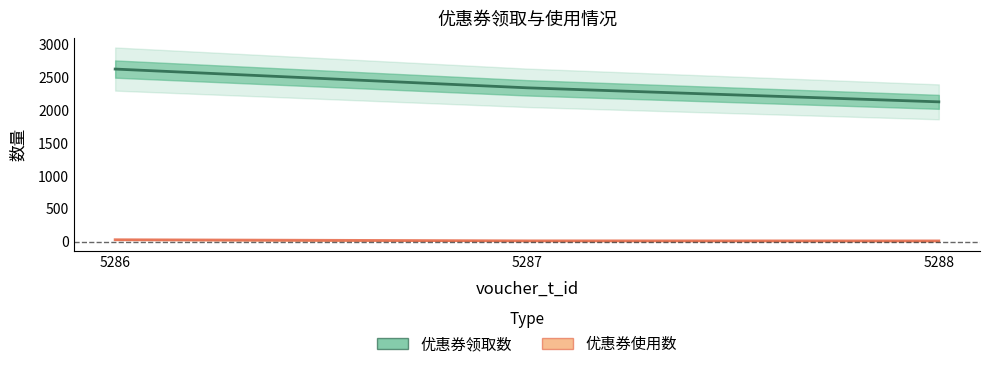

What is the total value across all series at 5288?

2141